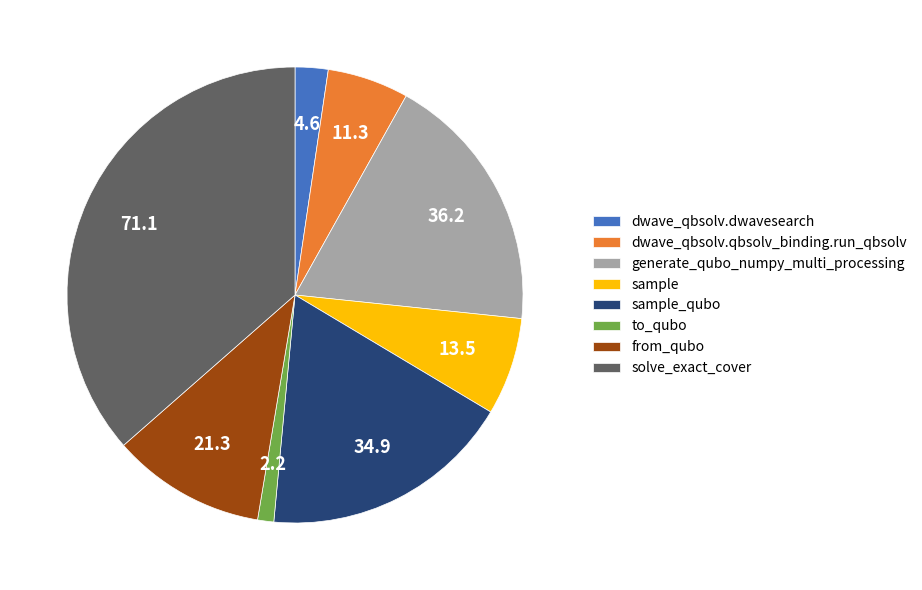

Count the number of slices in the pie.

8